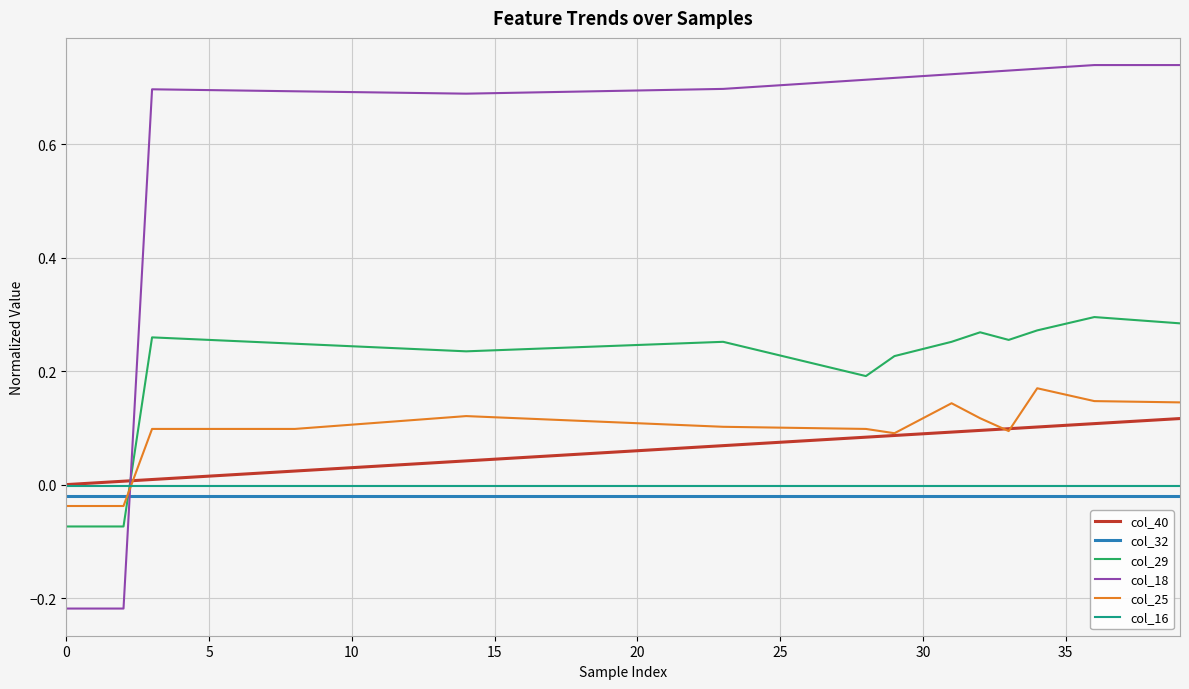

Which series has the largest total across all categories?

col_18